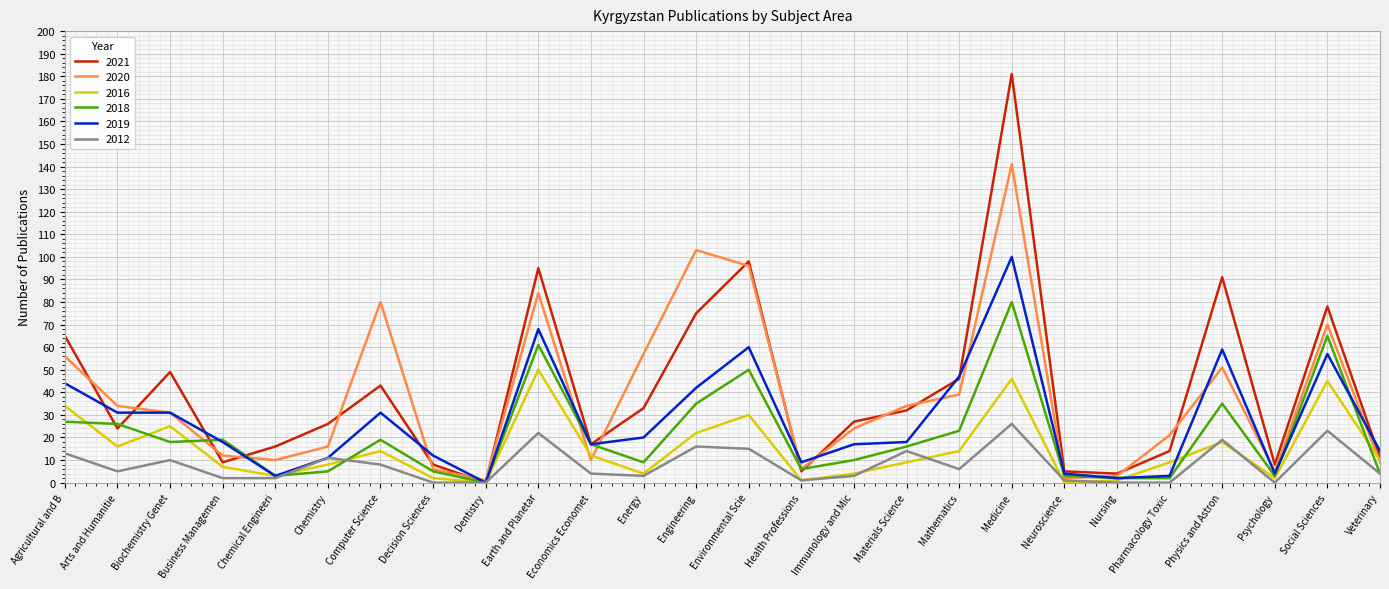

What is the difference between the maximum and minimum values in the 2016 series?

50